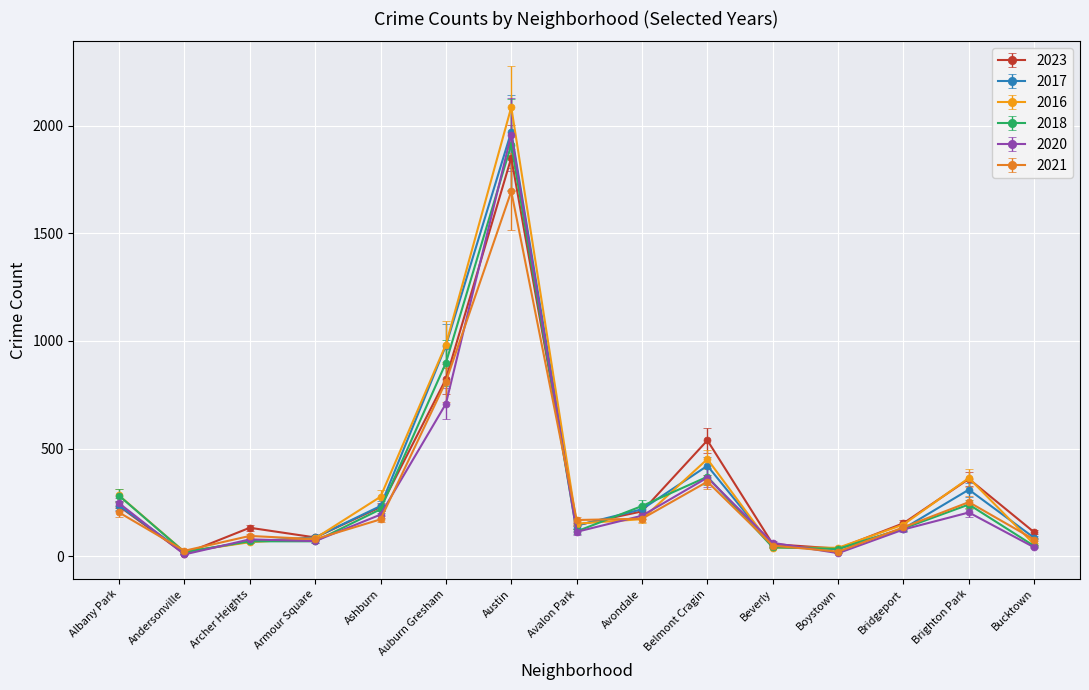

How many categories are shown in the chart?

15